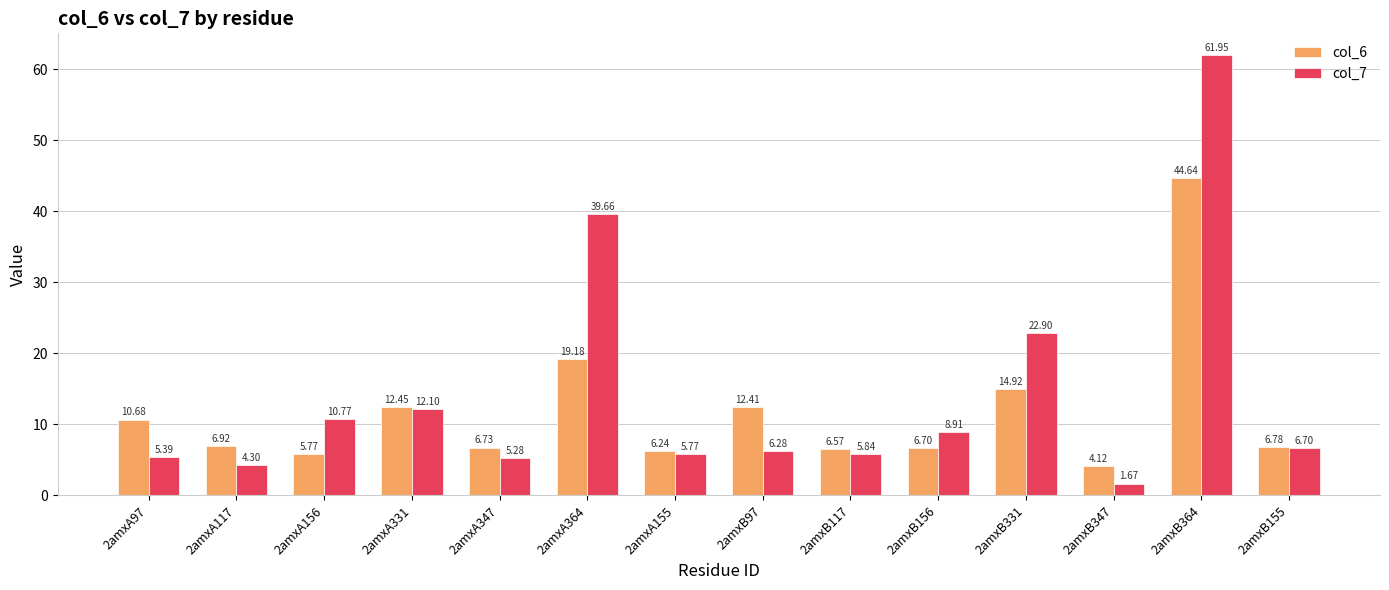

At which label does col_7 reach its minimum?

2amxB347